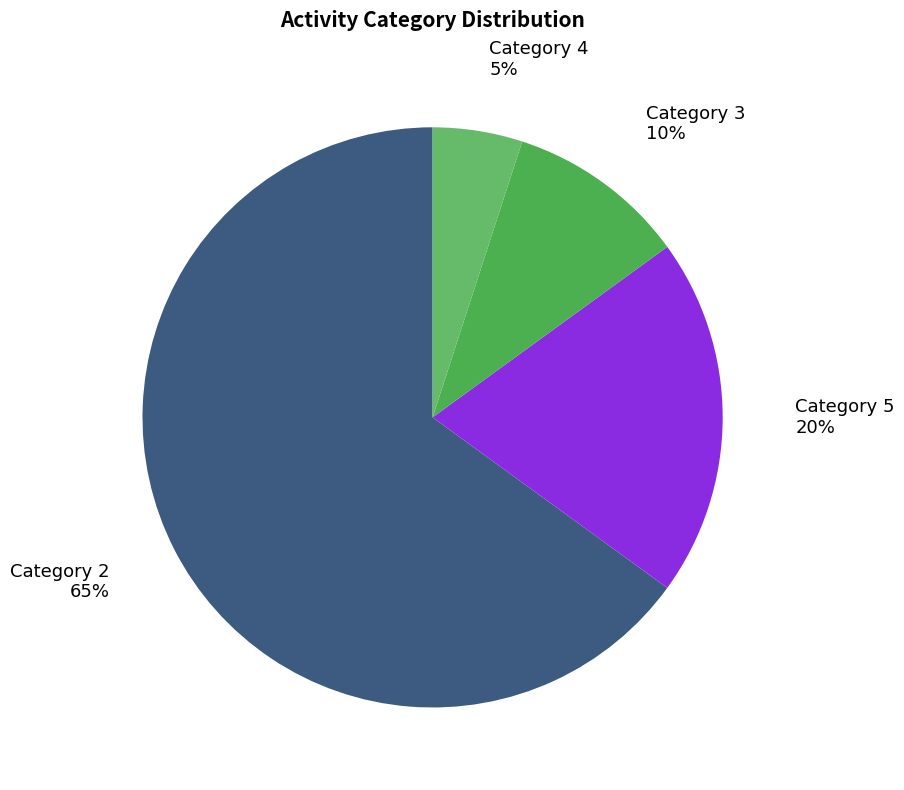

Which category has the biggest portion of the pie?

Category 2 65%